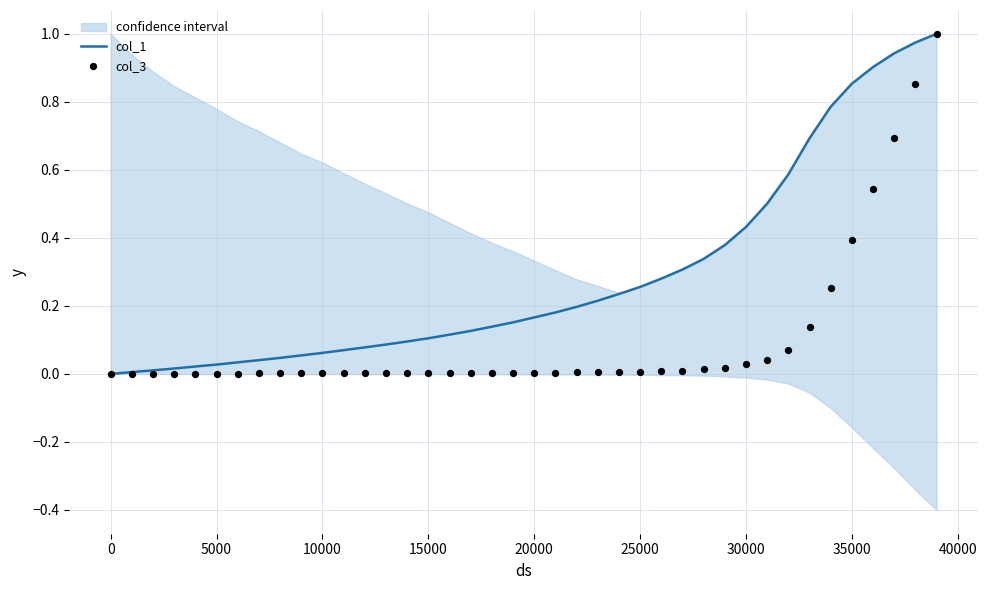

Which series contains the highest Y value?

col_1